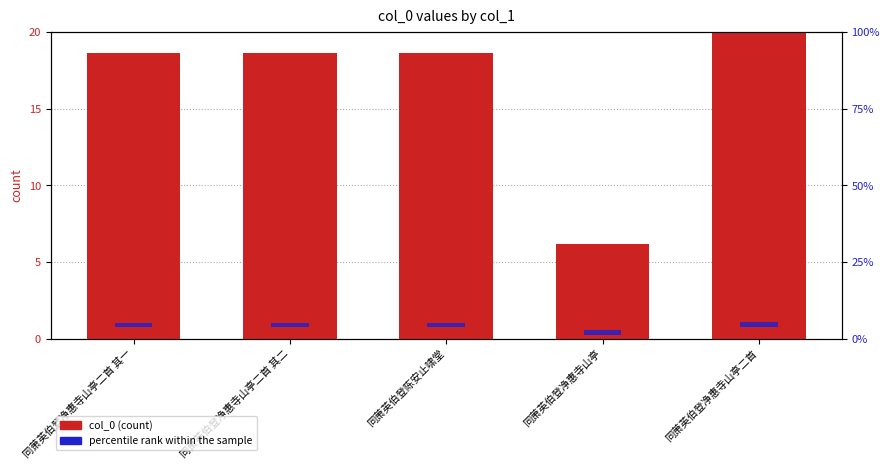

List the series in order of their peak value, highest first.

col_0 (count), percentile rank within the sample